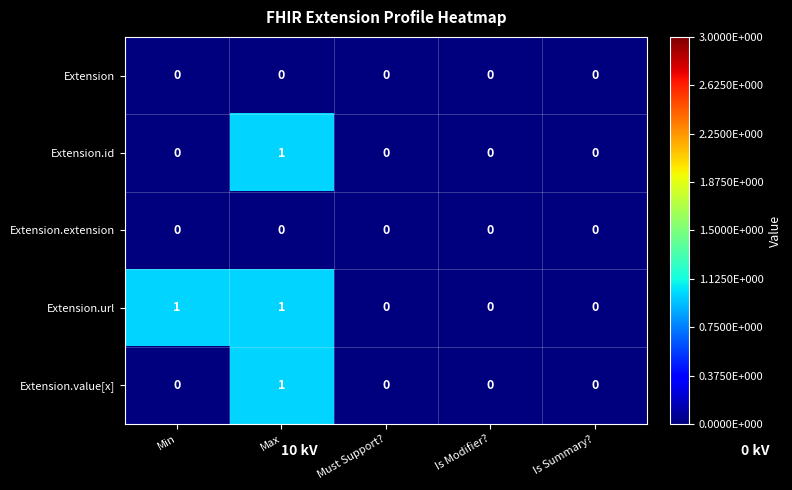

Which series has the largest total across all categories?

Extension.url